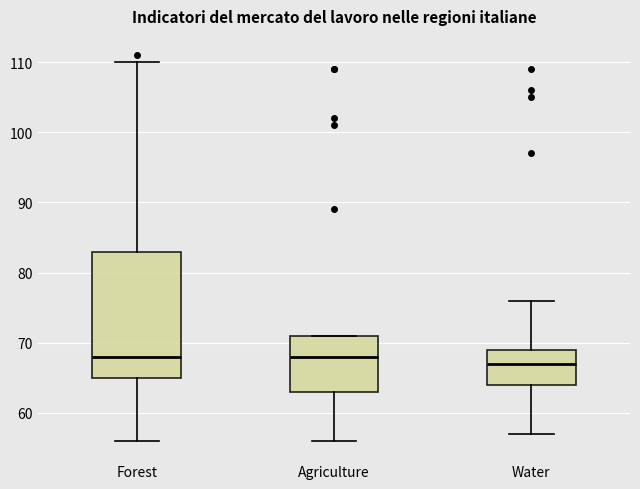

Reading left to right, transcribe this box plot: for each box, give where its median line is, the range the box spans, and where its two whiskers end, as read against the y-axis. The values are not printed on the chart, so give them approximately, as read against the axis.

Forest: median 68, box 65 to 83, whiskers 56 to 110
Agriculture: median 68, box 63 to 71, whiskers 56 to 71
Water: median 67, box 64 to 69, whiskers 57 to 76